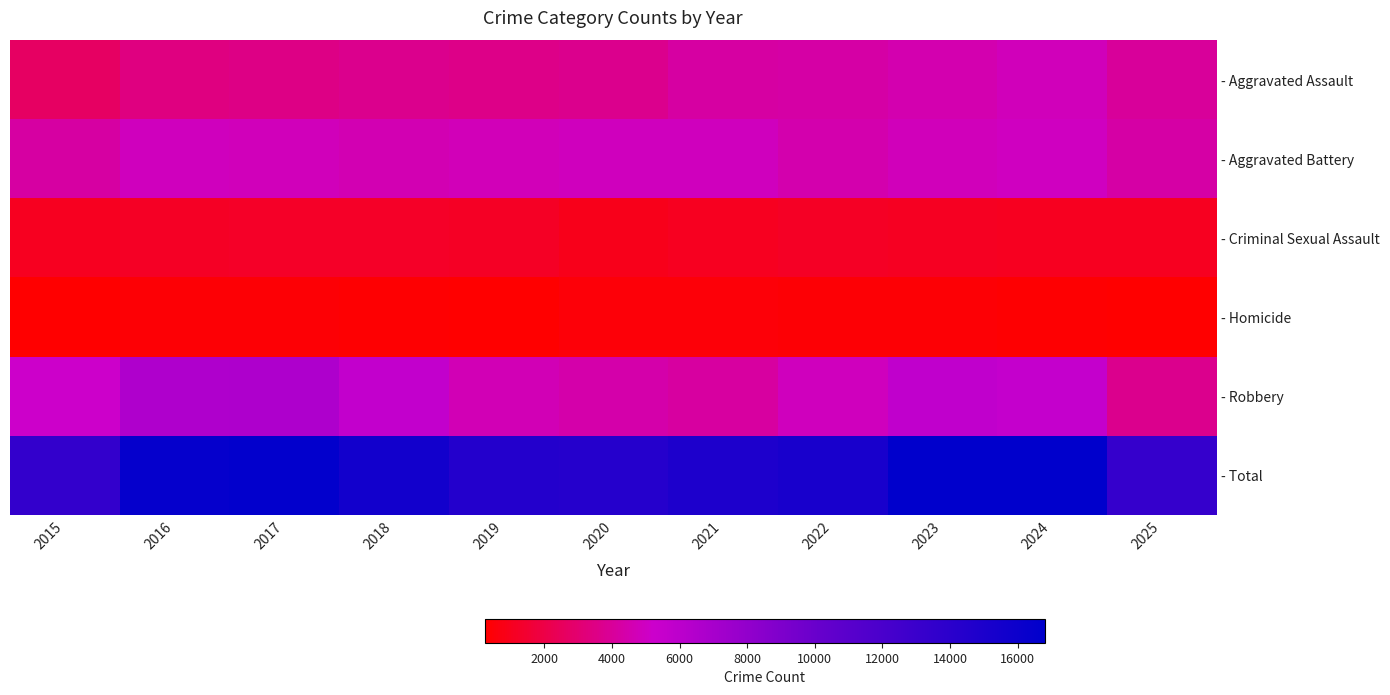

Which series has the largest total across all categories?

- Total